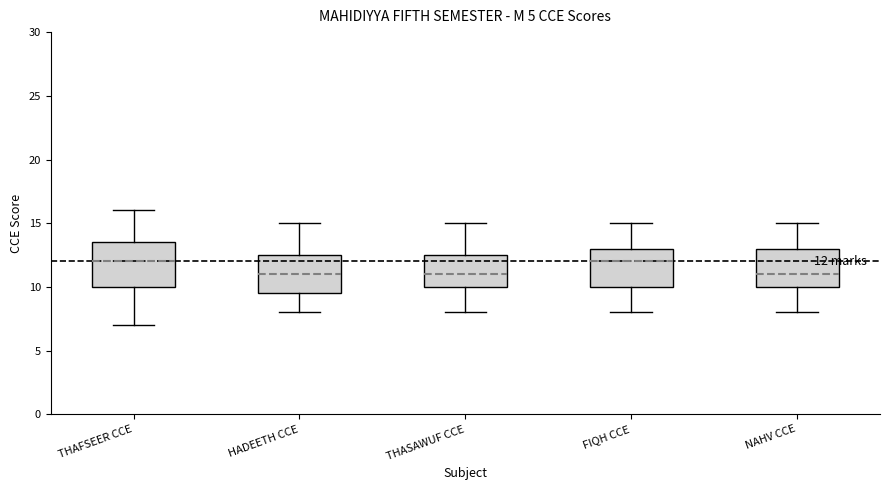

Which box is the tallest, from its lower edge to its upper edge?

THAFSEER CCE